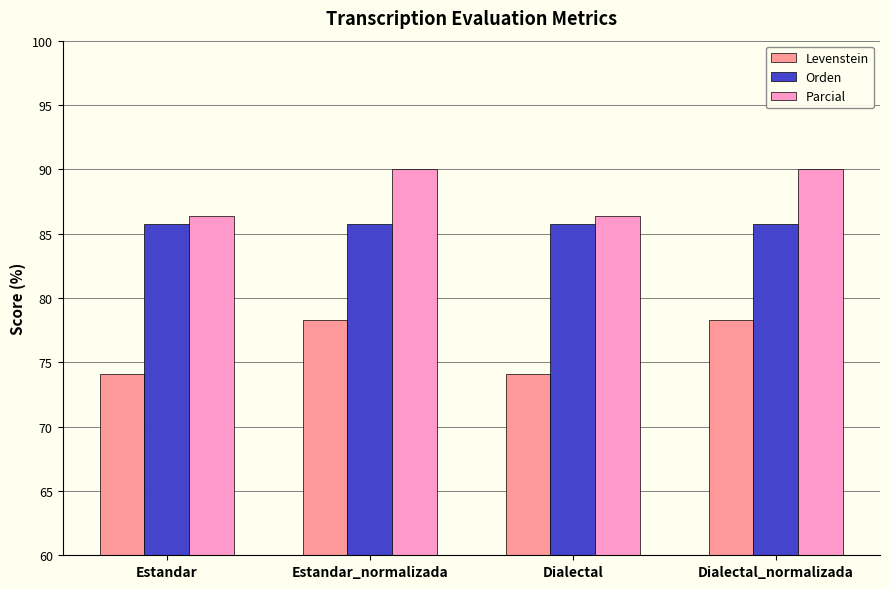

Rank the series by their average value, from highest to lowest.

Parcial, Orden, Levenstein